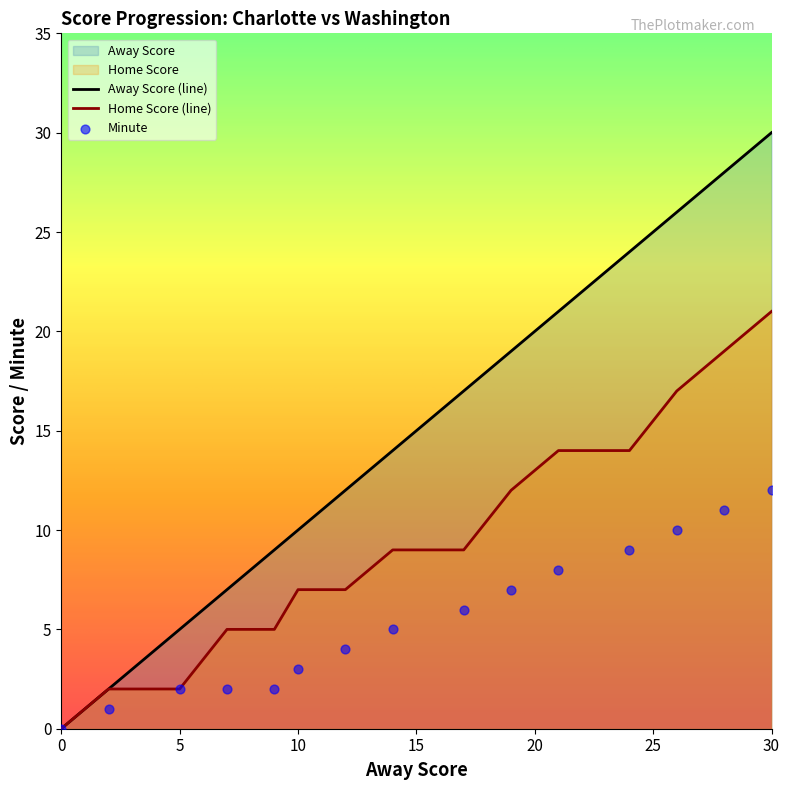

Which series has the largest Y range (max minus min)?

Away Score